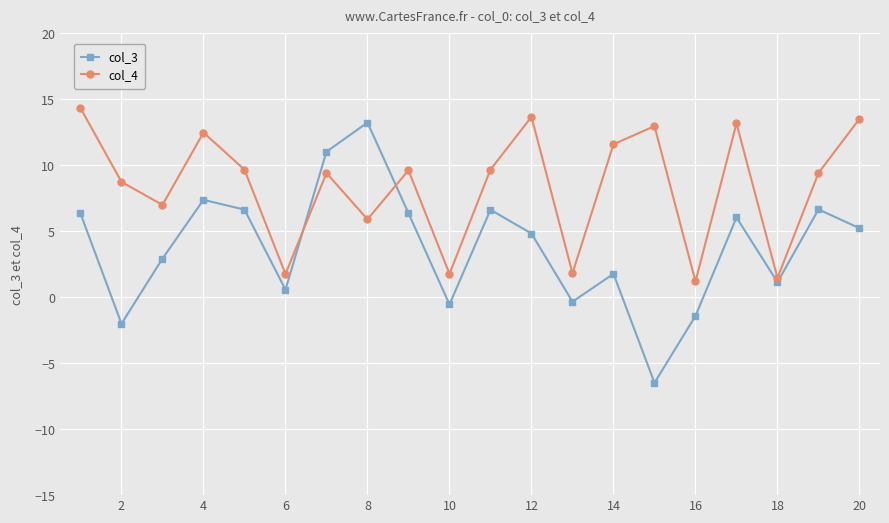

True or false: col_4 and col_3 cross at least once.

True